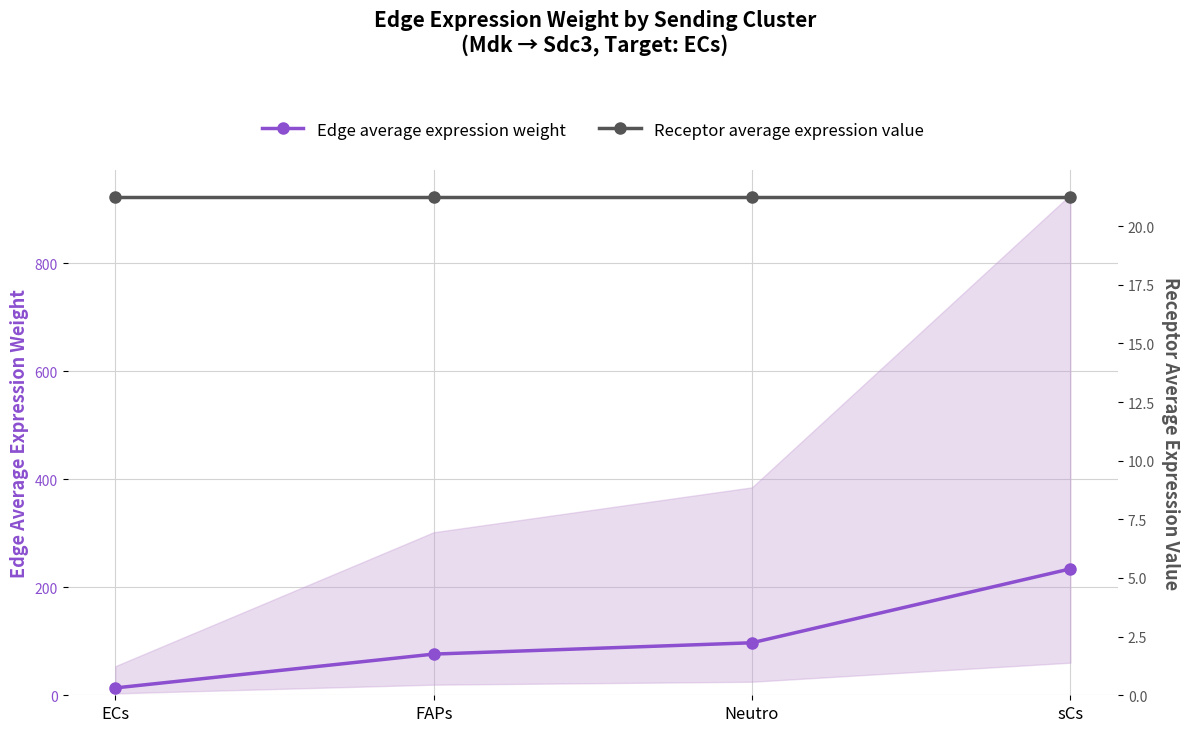

Is it true that Receptor average expression value equals 21.2 at sCs?

True